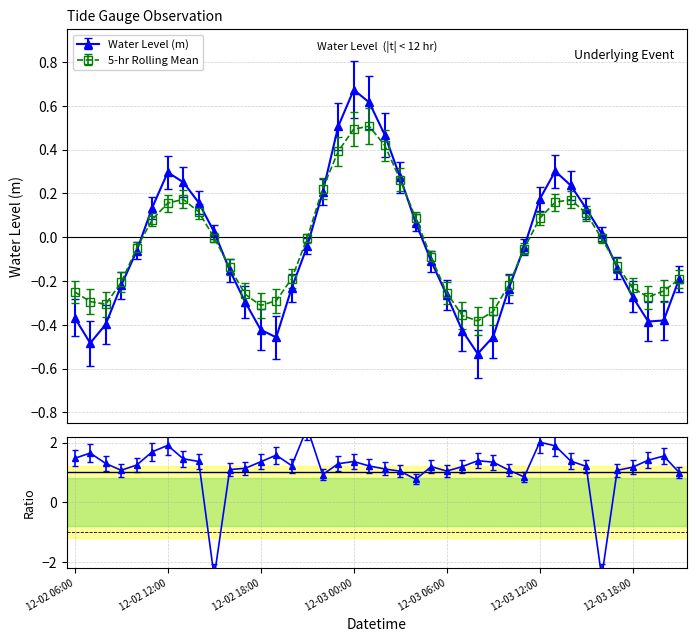

Rank the categories by value from highest to lowest.

2023-12-03 00:00, 2023-12-03 01:00, 2023-12-02 23:00, 2023-12-03 02:00, 2023-12-03 13:00, 2023-12-02 12:00, 2023-12-03 03:00, 2023-12-02 13:00, 2023-12-03 14:00, 2023-12-02 22:00, 2023-12-03 12:00, 2023-12-02 14:00, 2023-12-02 11:00, 2023-12-03 15:00, 2023-12-03 04:00, 2023-12-02 15:00, 2023-12-03 16:00, 2023-12-02 21:00, 2023-12-03 11:00, 2023-12-02 10:00, 2023-12-03 05:00, 2023-12-03 17:00, 2023-12-02 16:00, 2023-12-03 21:00, 2023-12-02 09:00, 2023-12-02 20:00, 2023-12-03 10:00, 2023-12-03 06:00, 2023-12-03 18:00, 2023-12-02 17:00, 2023-12-02 06:00, 2023-12-03 20:00, 2023-12-03 19:00, 2023-12-02 08:00, 2023-12-02 18:00, 2023-12-03 07:00, 2023-12-03 09:00, 2023-12-02 19:00, 2023-12-02 07:00, 2023-12-03 08:00